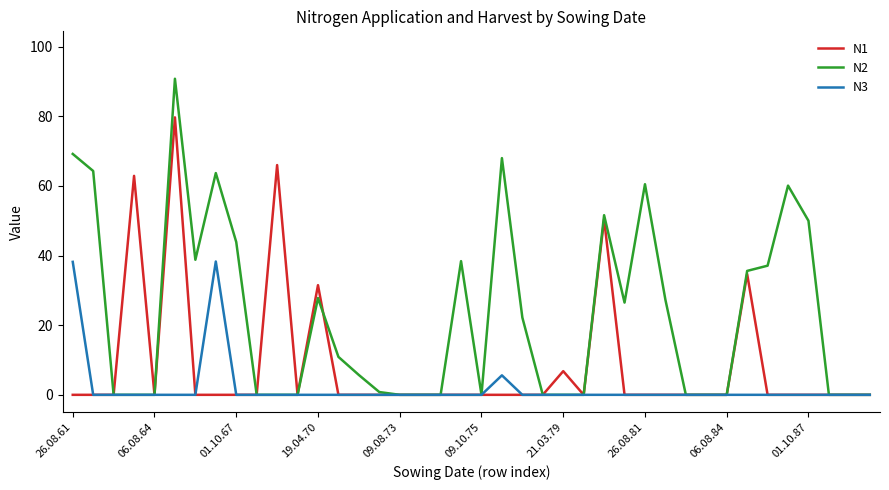

Rank the series by their average value, from lowest to highest.

N3, N1, N2